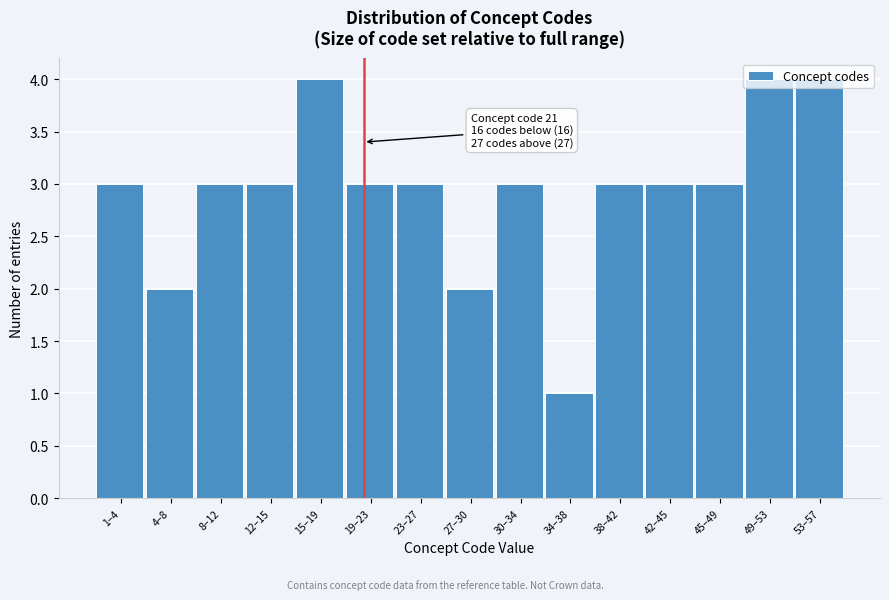

True or false: the data shows 7 at 49–53.

False